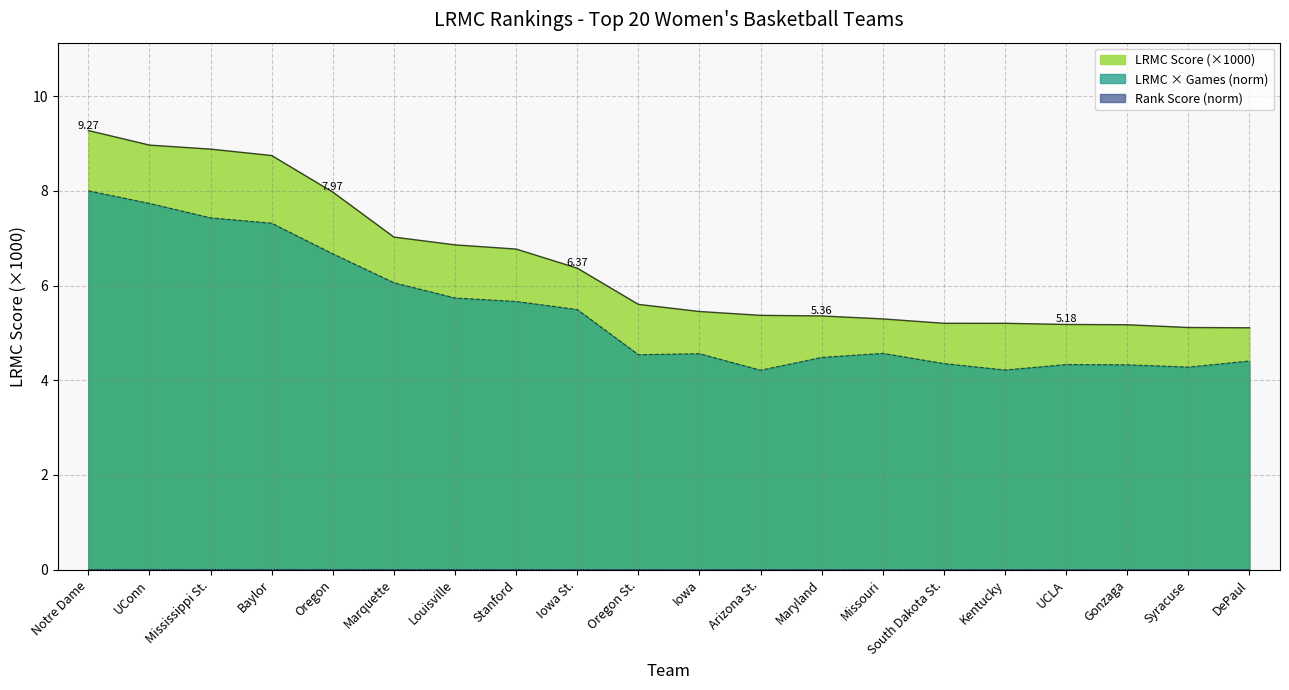

Reading right to left, transcribe all the data shown in this chart.

DePaul=5.1	Syracuse=5.1	Gonzaga=5.2	UCLA=5.2	Kentucky=5.2	South Dakota St.=5.2	Missouri=5.3	Maryland=5.4	Arizona St.=5.4	Iowa=5.5	Oregon St.=5.6	Iowa St.=6.4	Stanford=6.8	Louisville=6.9	Marquette=7.0	Oregon=8.0	Baylor=8.7	Mississippi St.=8.9	UConn=9.0	Notre Dame=9.3